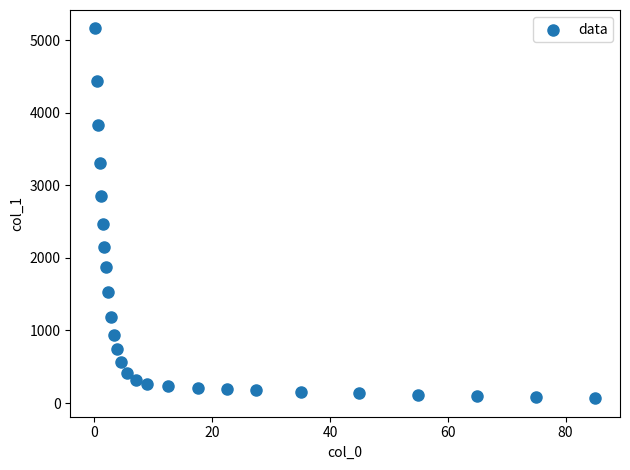

What is the range of Y values (max minus min)?

5093.9